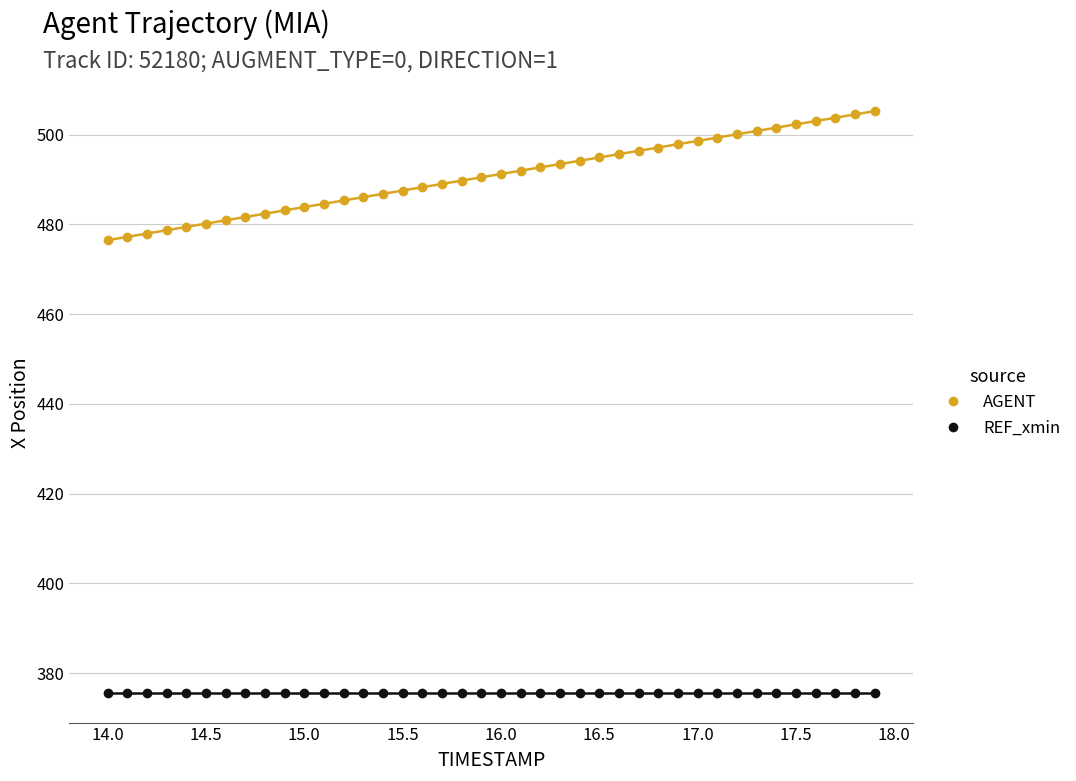

Which series reaches the minimum Y coordinate?

REF_xmin